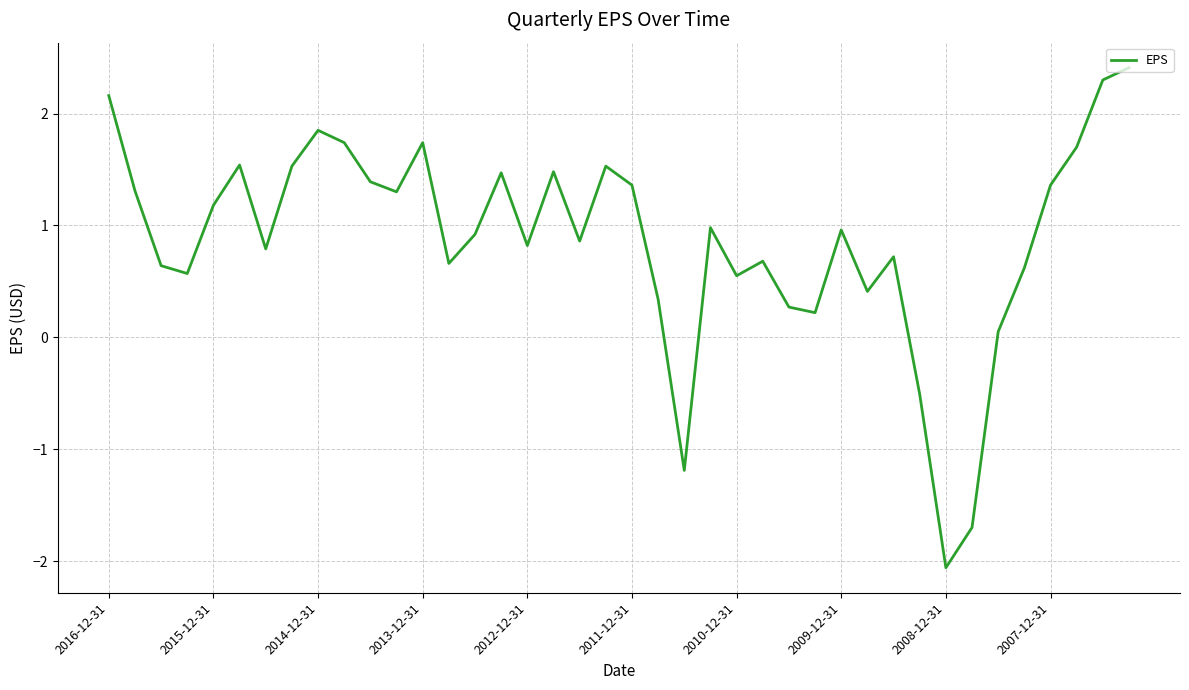

What is the difference between the maximum and minimum values?

4.5